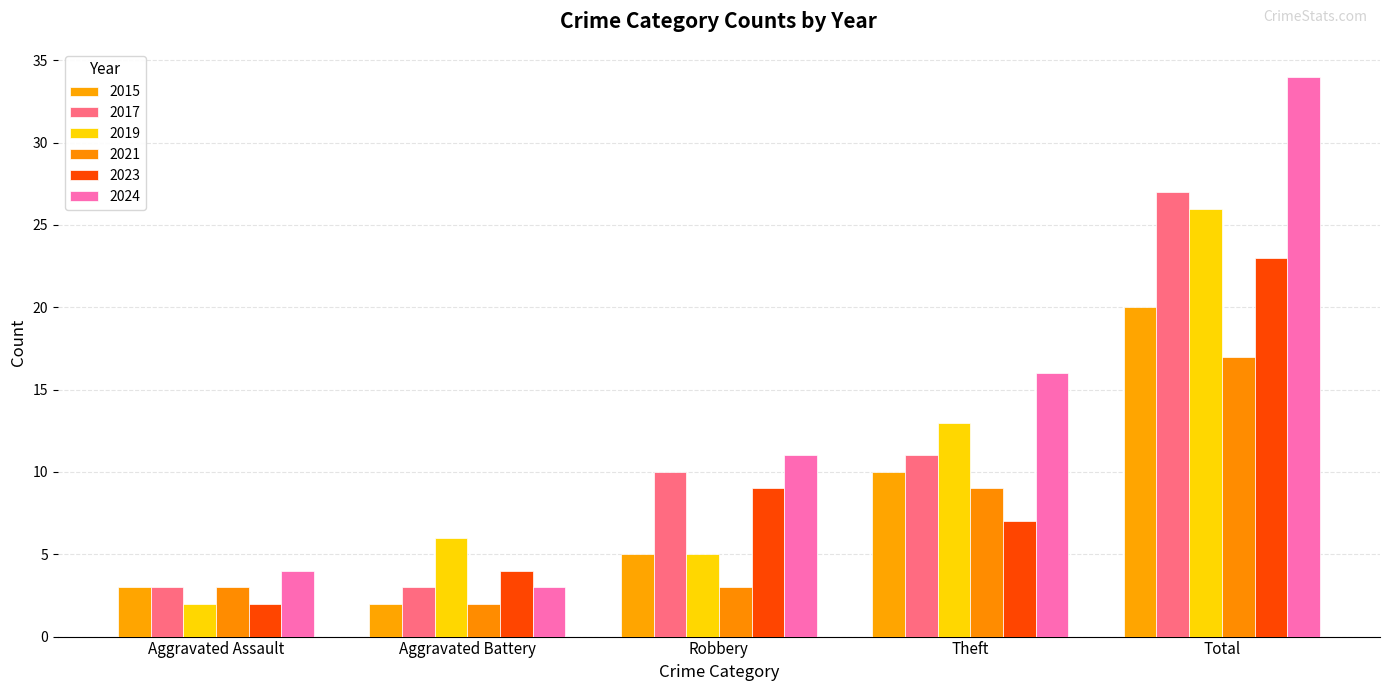

Read the 2021 value at Aggravated Assault, to the nearest 5.

5